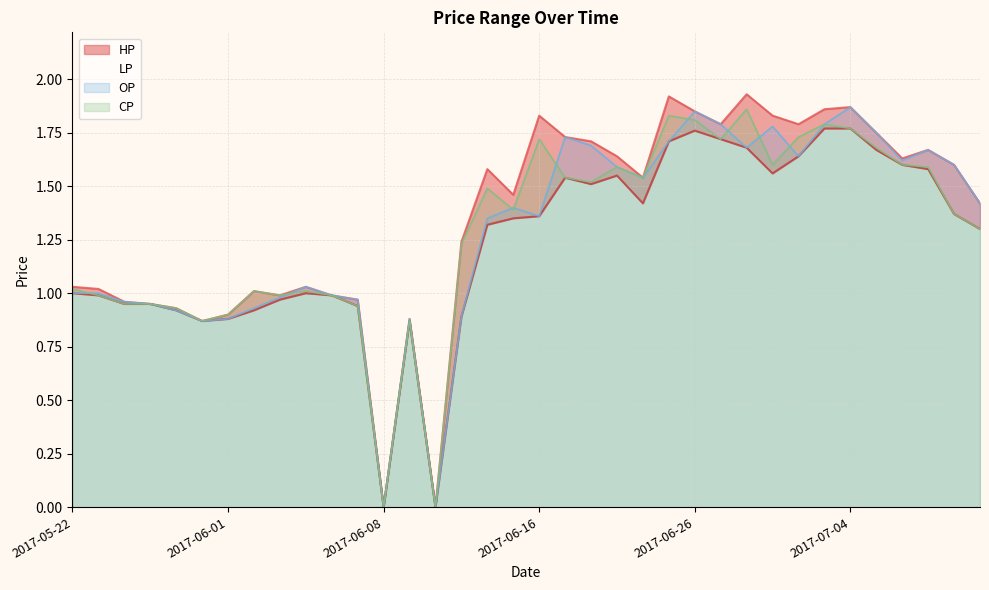

At which label does CP first exceed 1?

2017-05-22